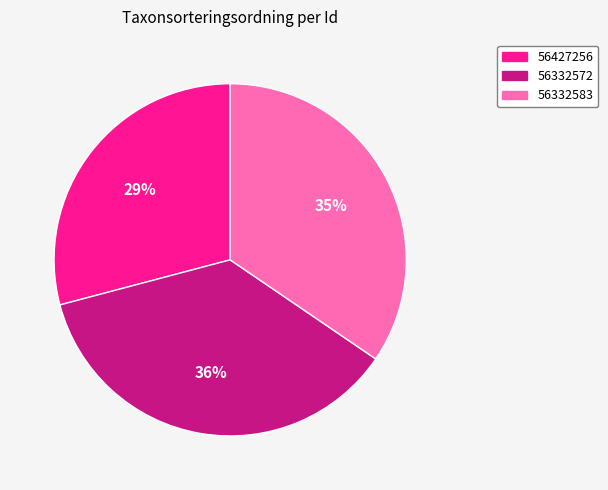

To the nearest percent, what is the combined percentage of 56332572 and 56427256?

65%